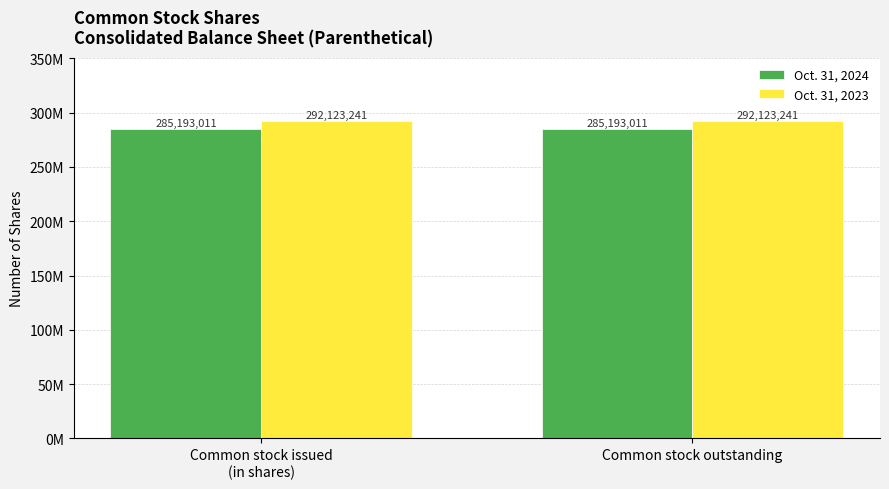

True or false: Oct. 31, 2024 has a value of 477454391 at Common stock outstanding.

False